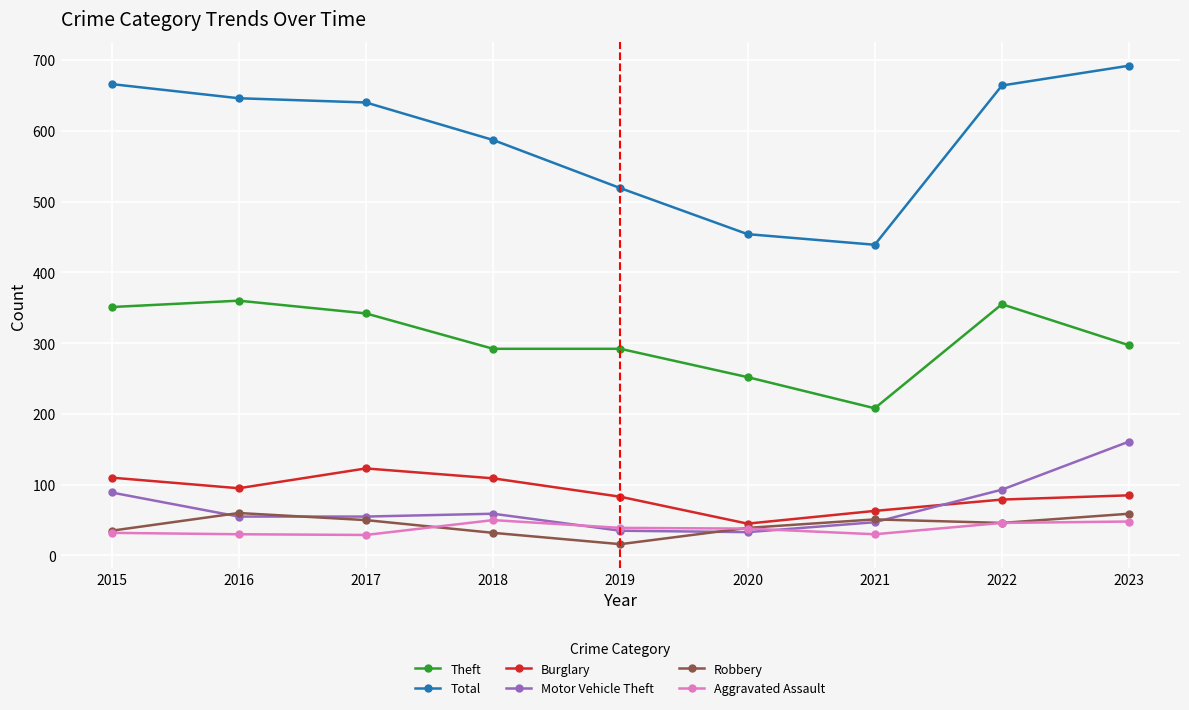

What is the difference between the maximum and minimum values in the Burglary series?

78